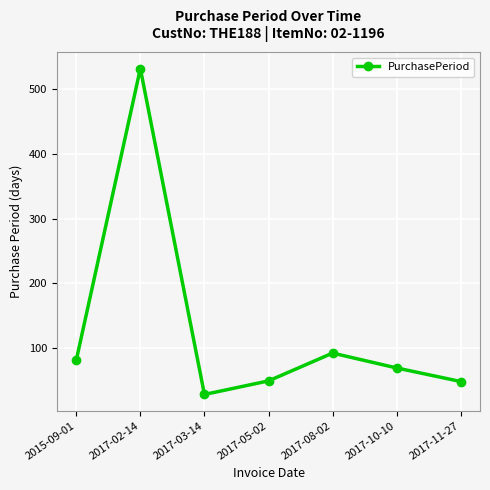

What is the label of the 4th point from the right?

2017-05-02